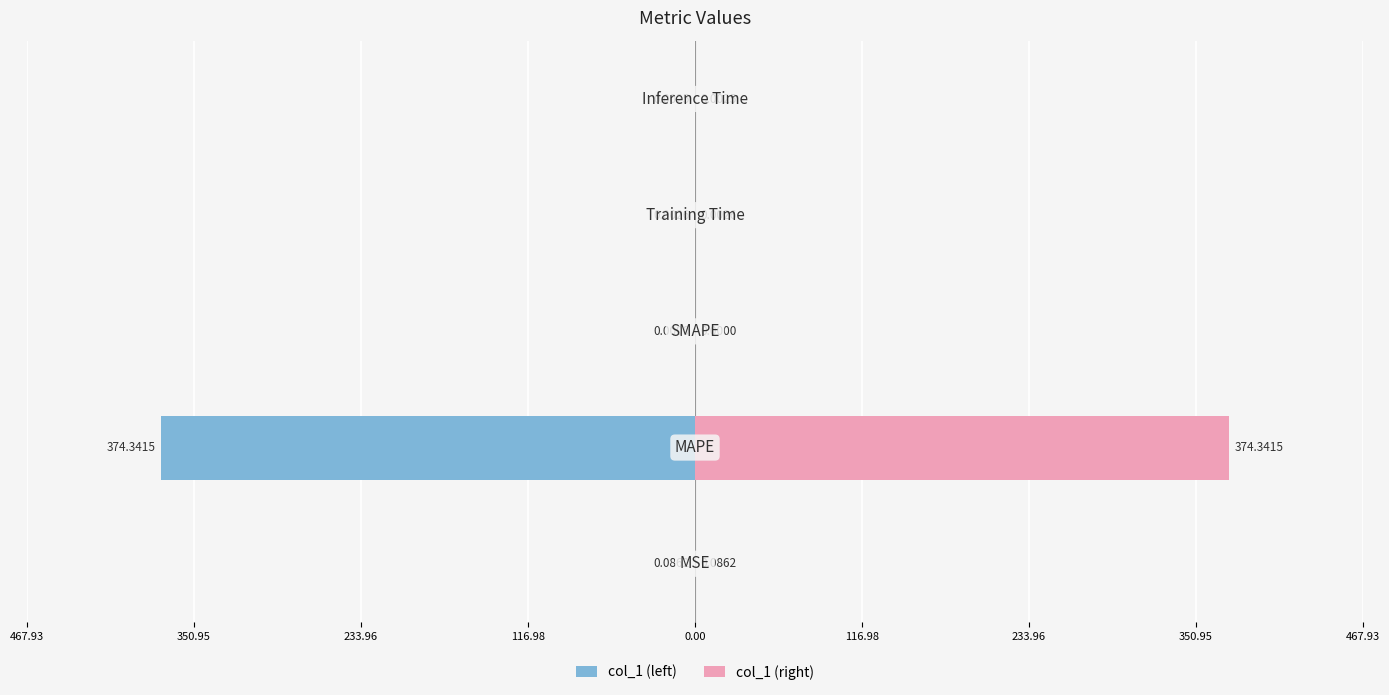

At 0.00, list the series in order from smallest to largest.

col_1 (left), col_1 (right)